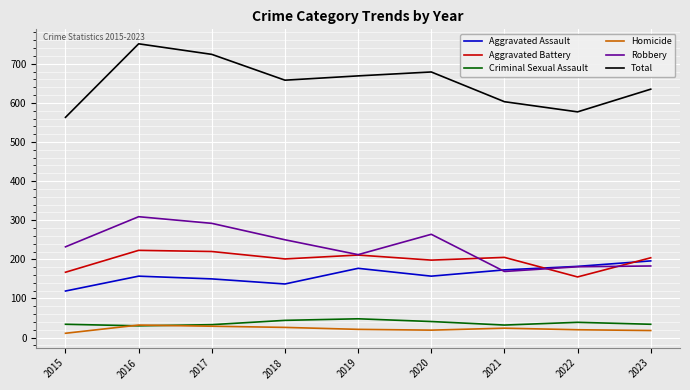

Count the number of data series in this chart.

6